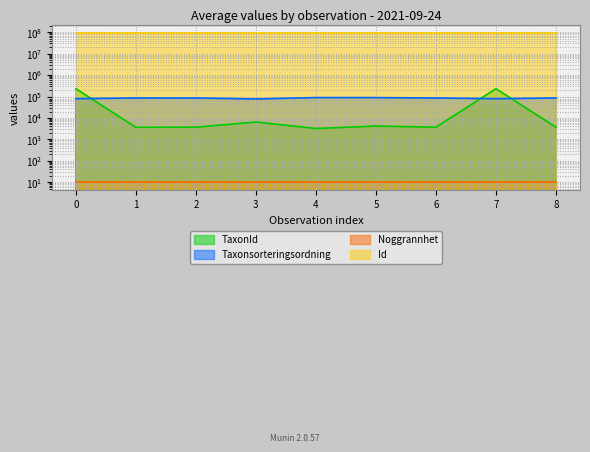

What position from the left is 5?

6